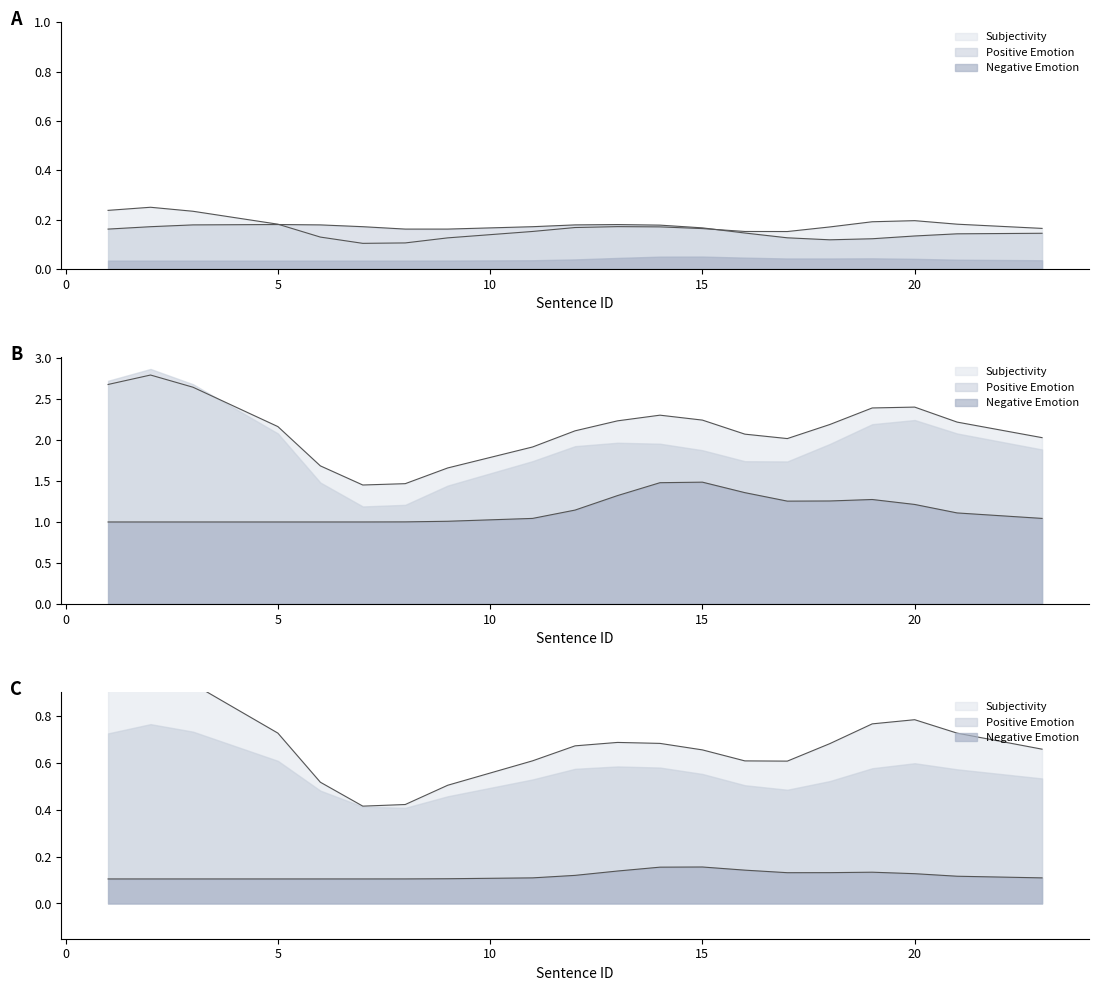

List the series in order of their peak value, highest first.

Subjectivity, Positive Emotion, Negative Emotion